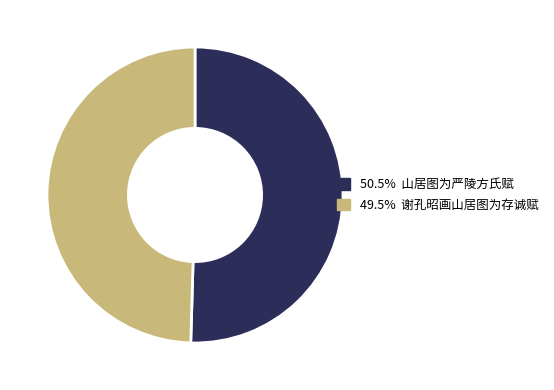

What is the ratio of the value at 50.5% 山居图为严陵方氏赋 to the value at 49.5% 谢孔昭画山居图为存诚赋?

1.0